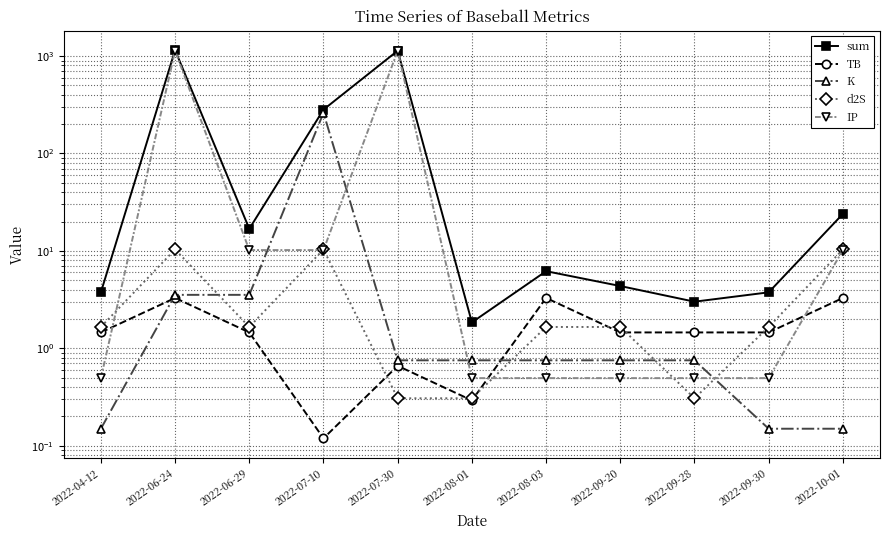

Reading left to right, transcribe all the data shown in this chart.

sum: 2022-04-12=3.8	2022-06-24=1150.2	2022-06-29=16.8	2022-07-10=282.0	2022-07-30=1134.8	2022-08-01=1.8	2022-08-03=6.2	2022-09-20=4.4	2022-09-28=3.0	2022-09-30=3.8	2022-10-01=24.0
TB: 2022-04-12=1.5	2022-06-24=3.3	2022-06-29=1.5	2022-07-10=0.1	2022-07-30=0.7	2022-08-01=0.3	2022-08-03=3.3	2022-09-20=1.5	2022-09-28=1.5	2022-09-30=1.5	2022-10-01=3.3
K: 2022-04-12=0.1	2022-06-24=3.5	2022-06-29=3.5	2022-07-10=261.3	2022-07-30=0.8	2022-08-01=0.8	2022-08-03=0.8	2022-09-20=0.8	2022-09-28=0.8	2022-09-30=0.1	2022-10-01=0.1
d2S: 2022-04-12=1.7	2022-06-24=10.3	2022-06-29=1.7	2022-07-10=10.3	2022-07-30=0.3	2022-08-01=0.3	2022-08-03=1.7	2022-09-20=1.7	2022-09-28=0.3	2022-09-30=1.7	2022-10-01=10.3
IP: 2022-04-12=0.5	2022-06-24=1133.0	2022-06-29=10.2	2022-07-10=10.2	2022-07-30=1133.0	2022-08-01=0.5	2022-08-03=0.5	2022-09-20=0.5	2022-09-28=0.5	2022-09-30=0.5	2022-10-01=10.2